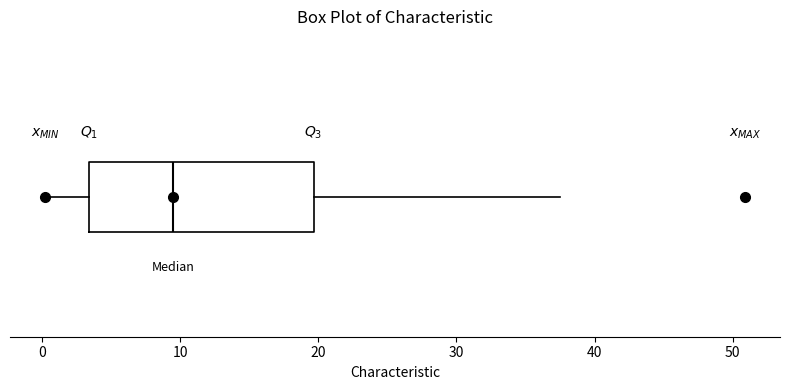

Read this box plot against the x-axis: the position of the median line, the range covered by the box, and the ends of both whiskers. The values are not printed on the chart, so give them approximately, as read against the axis.

median 10, box 3 to 20, whiskers 0 to 38